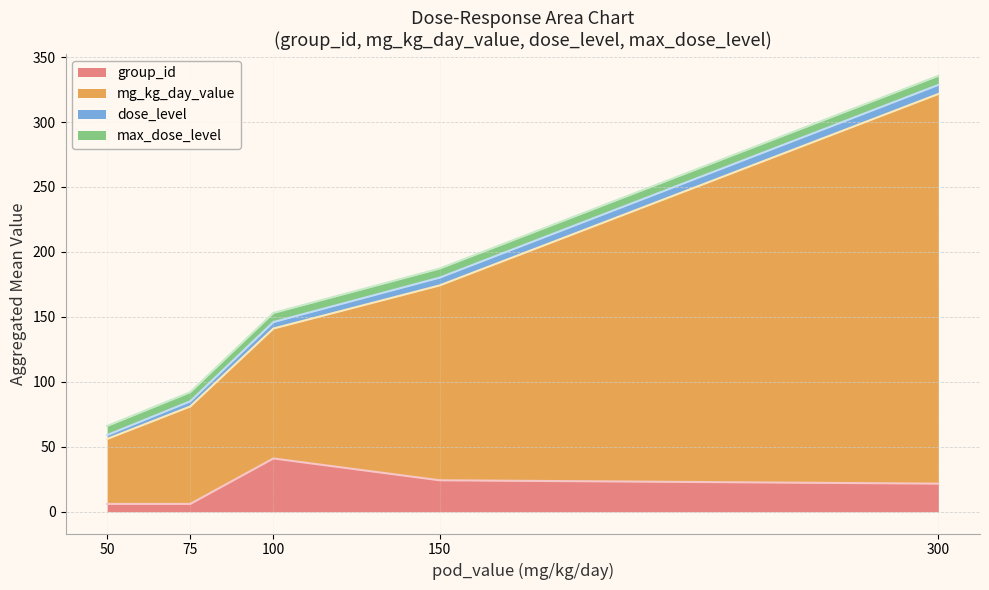

True or false: group_id and max_dose_level cross at least once.

True